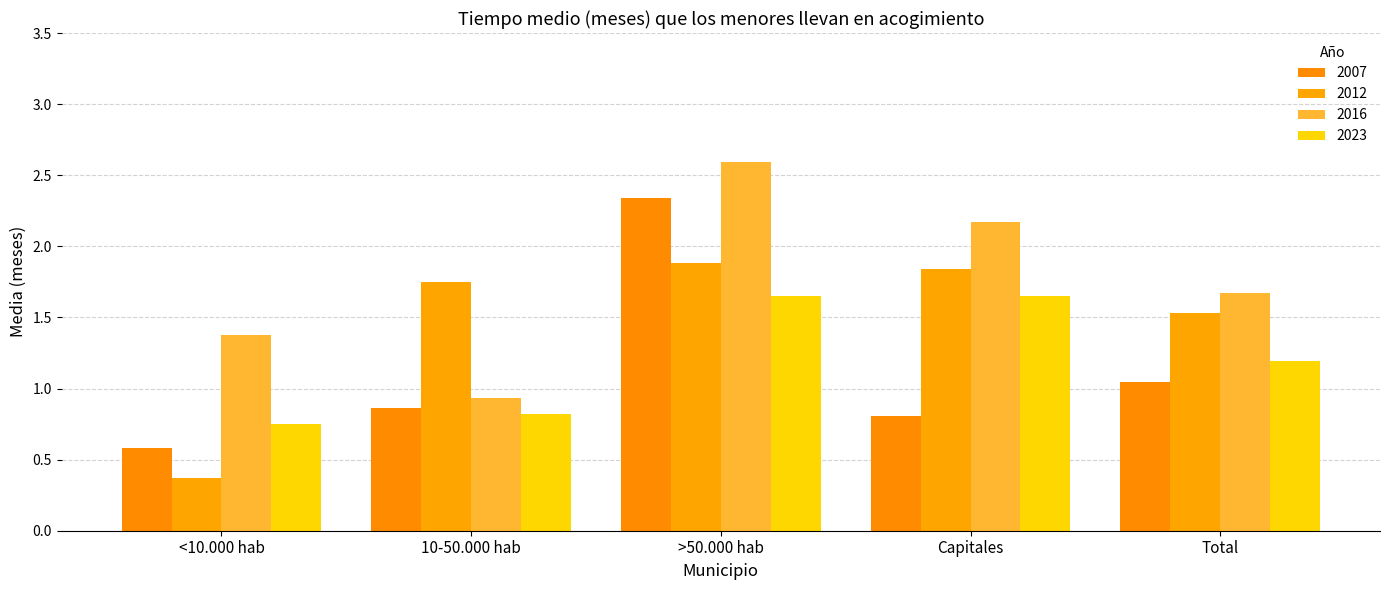

Rank the series by their maximum value, from highest to lowest.

2016, 2007, 2012, 2023